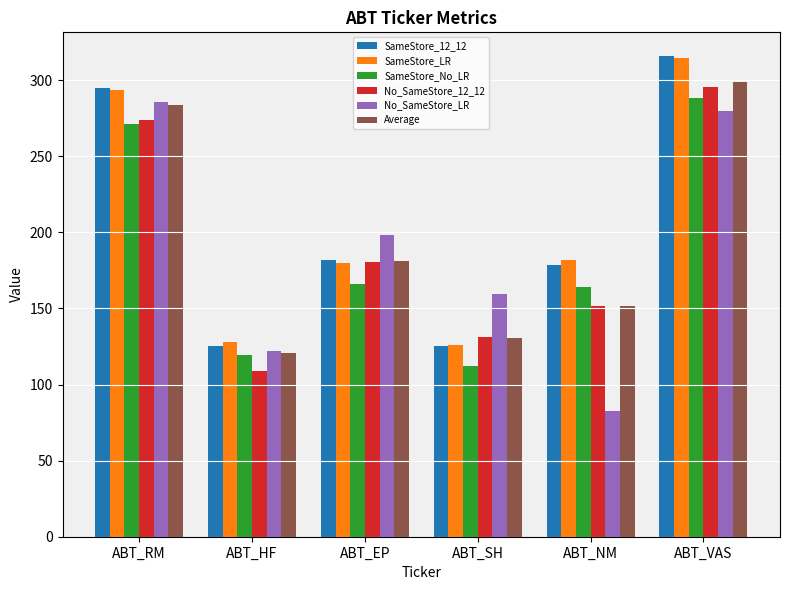

Between ABT_HF and ABT_EP, which series saw the biggest shift?

No_SameStore_LR